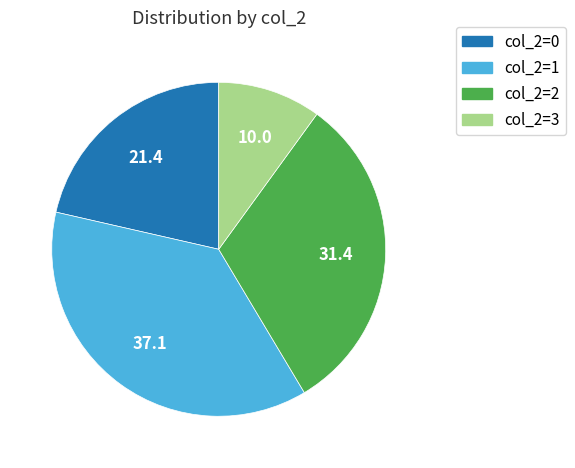

What is the ratio of the value at col_2=3 to the value at col_2=1?

0.3